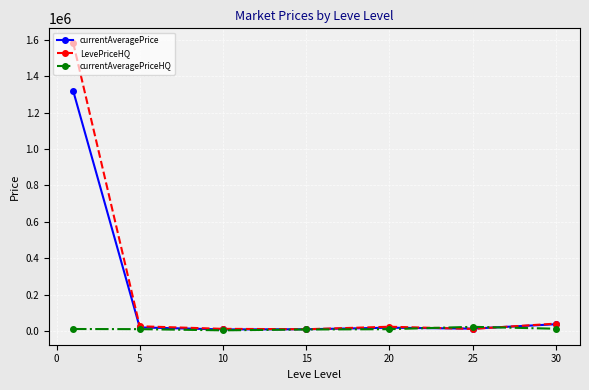

How many data points in LevePriceHQ are less than 24212?

3